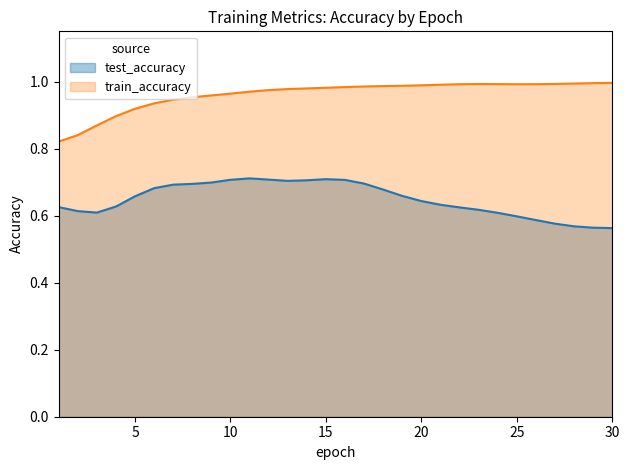

How many points are higher than both their immediate neighbors (excluding endpoints)?

1